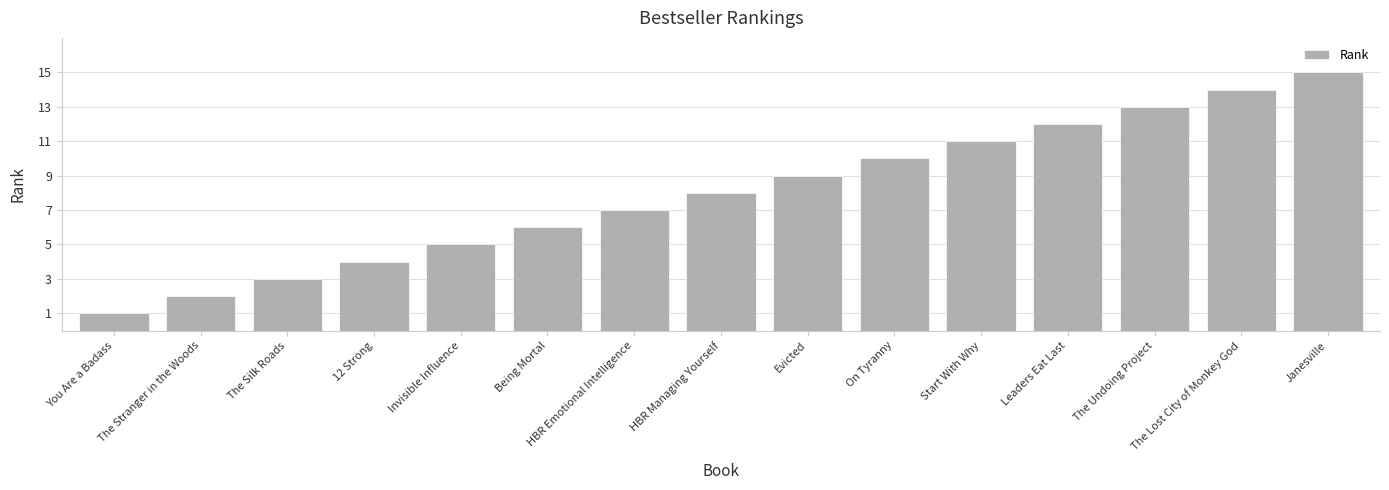

What position from the left is Start With Why?

11